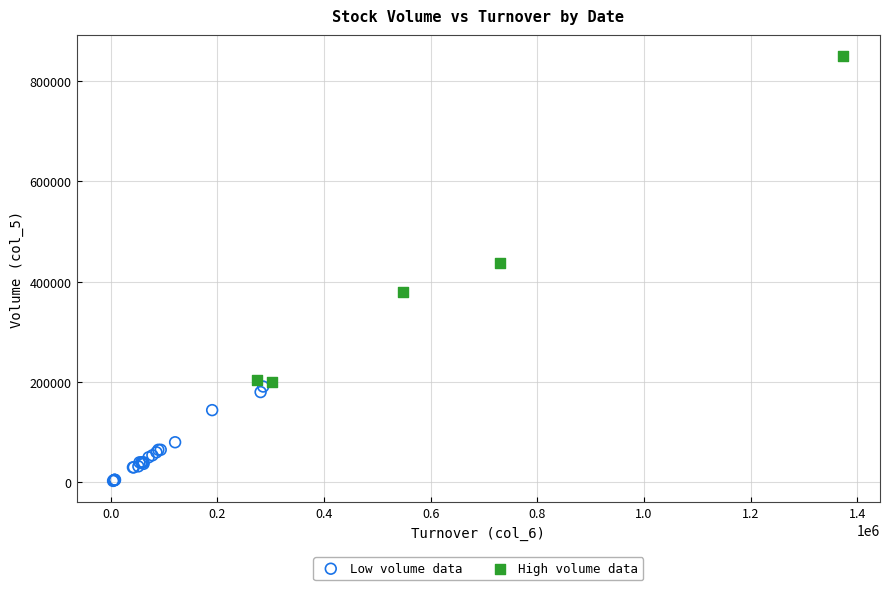

Which series contains the highest Y value?

High volume data